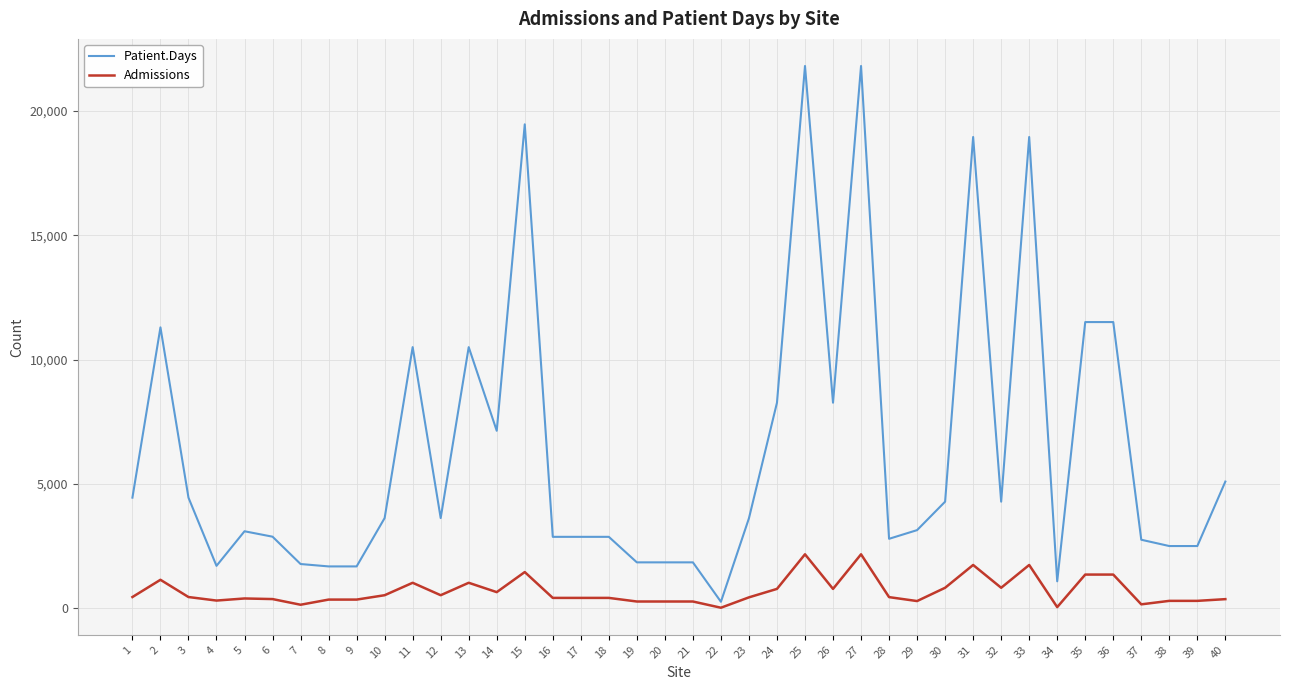

What is the difference between the second highest and minimum values in the Admissions series?

2148